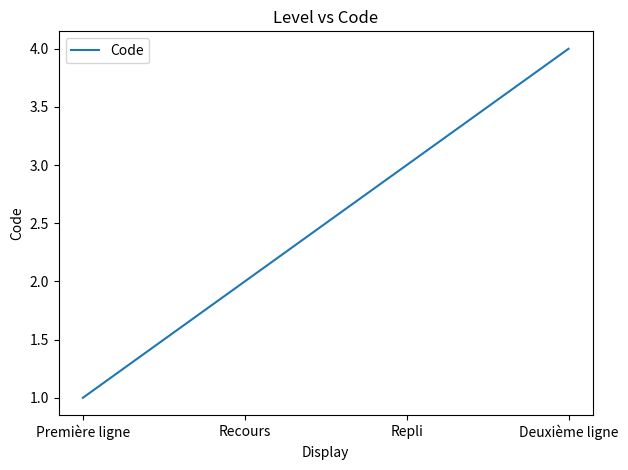

How many values are between 2 and 4?

3